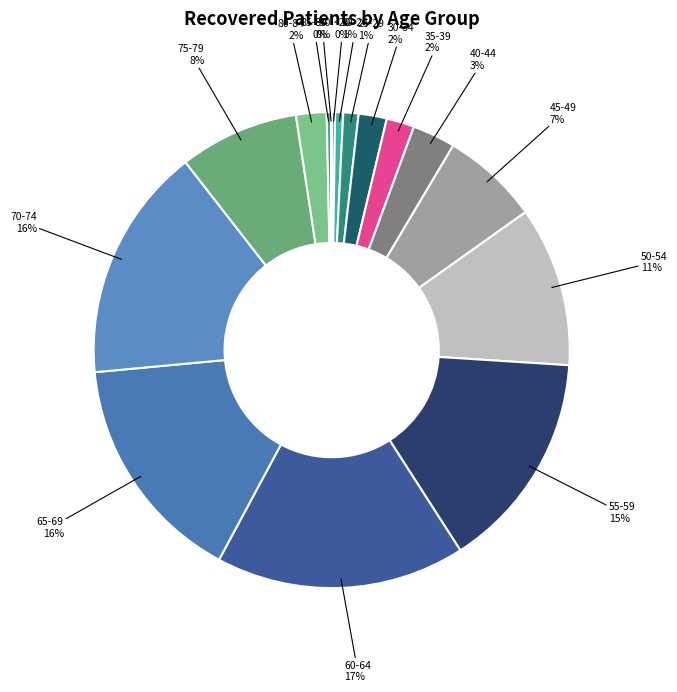

To the nearest percent, what is the average slice percentage?

6%